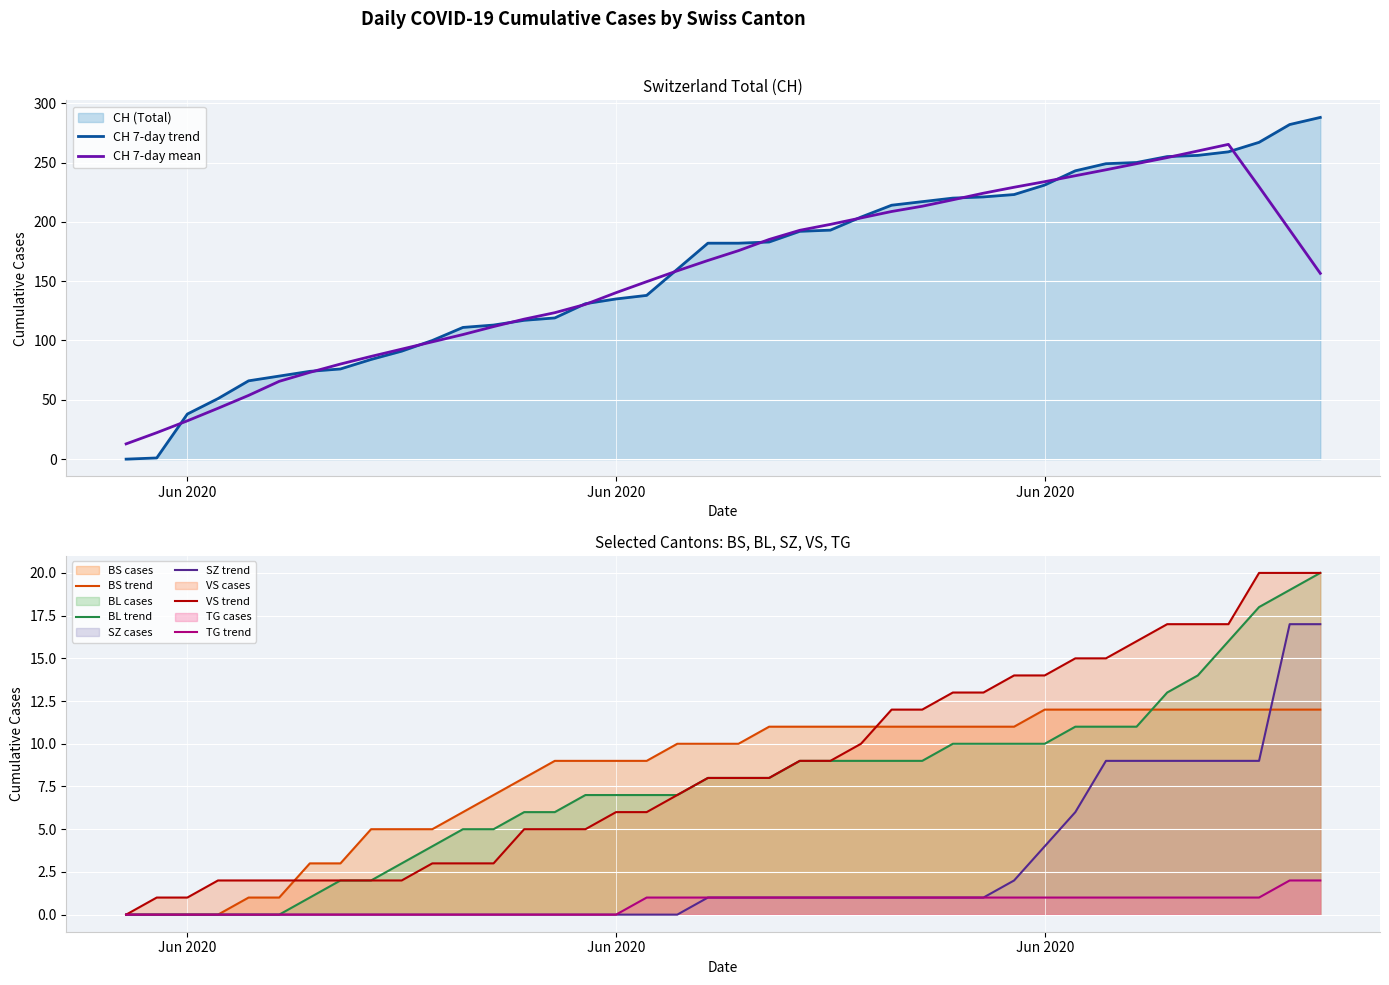

Reading left to right, list all the values displayed in this chart.

CH: 0	1	38	51	66	70	74	76	84	91	100	111	113	117	119	131	135	138	160	182	182	183	192	193	204	214	217	220	221	223	231	243	249	250	255	256	259	267	282	288
BS: 0	0	0	0	1	1	3	3	5	5	5	6	7	8	9	9	9	9	10	10	10	11	11	11	11	11	11	11	11	11	12	12	12	12	12	12	12	12	12	12
BL: 0	0	0	0	0	0	1	2	2	3	4	5	5	6	6	7	7	7	7	8	8	8	9	9	9	9	9	10	10	10	10	11	11	11	13	14	16	18	19	20
SZ: 0	0	0	0	0	0	0	0	0	0	0	0	0	0	0	0	0	0	0	1	1	1	1	1	1	1	1	1	1	2	4	6	9	9	9	9	9	9	17	17
VS: 0	1	1	2	2	2	2	2	2	2	3	3	3	5	5	5	6	6	7	8	8	8	9	9	10	12	12	13	13	14	14	15	15	16	17	17	17	20	20	20
TG: 0	0	0	0	0	0	0	0	0	0	0	0	0	0	0	0	0	1	1	1	1	1	1	1	1	1	1	1	1	1	1	1	1	1	1	1	1	1	2	2